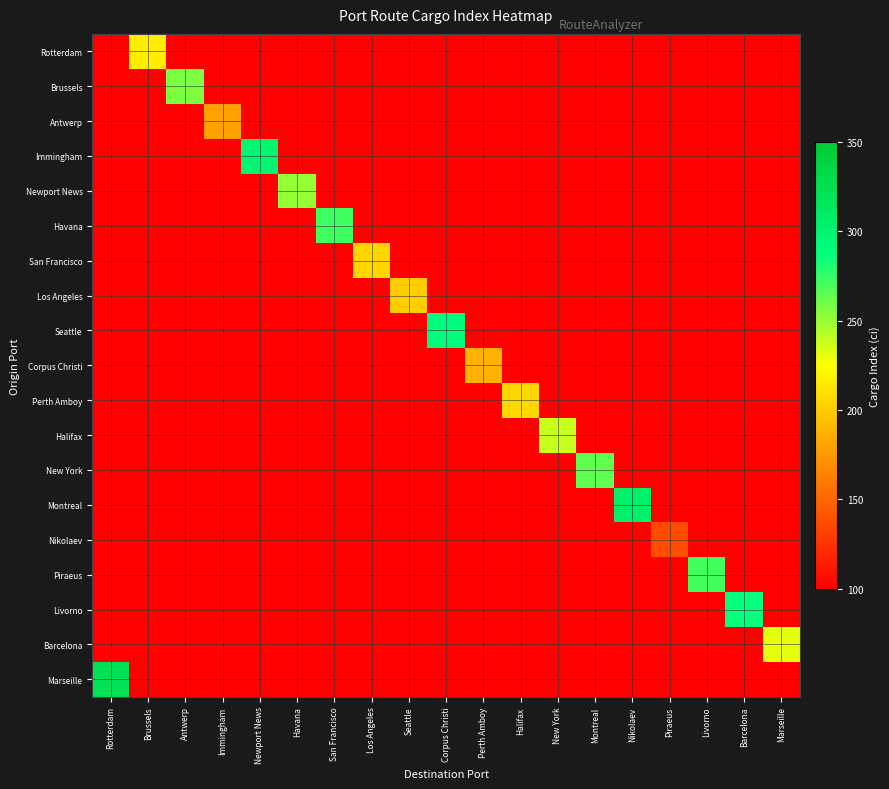

What is the total value across all series at Antwerp?

257